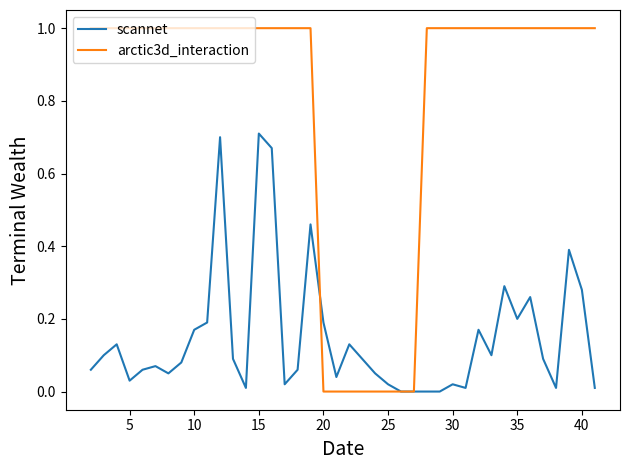

True or false: scannet has more than 0 points higher than both neighbors.

True